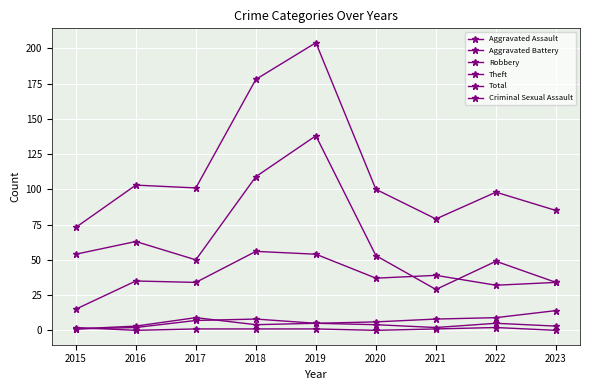

Is this an area chart (filled region under the line)?

No